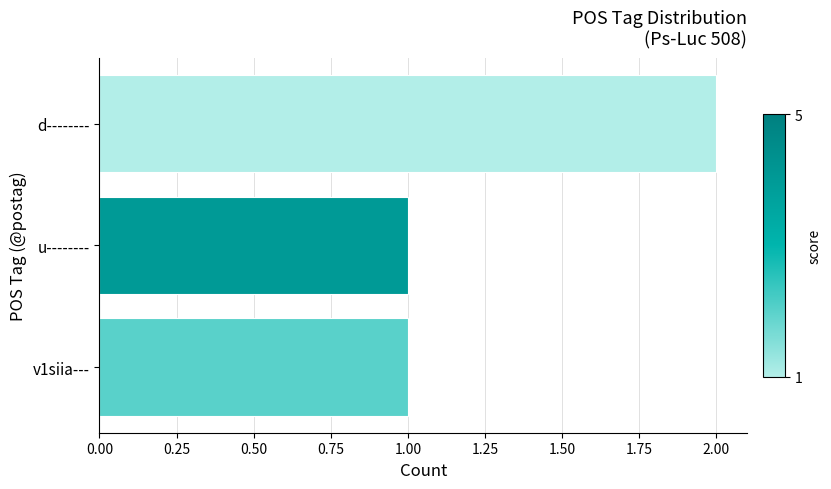

What is the label of the 3rd bar from the bottom?

d--------